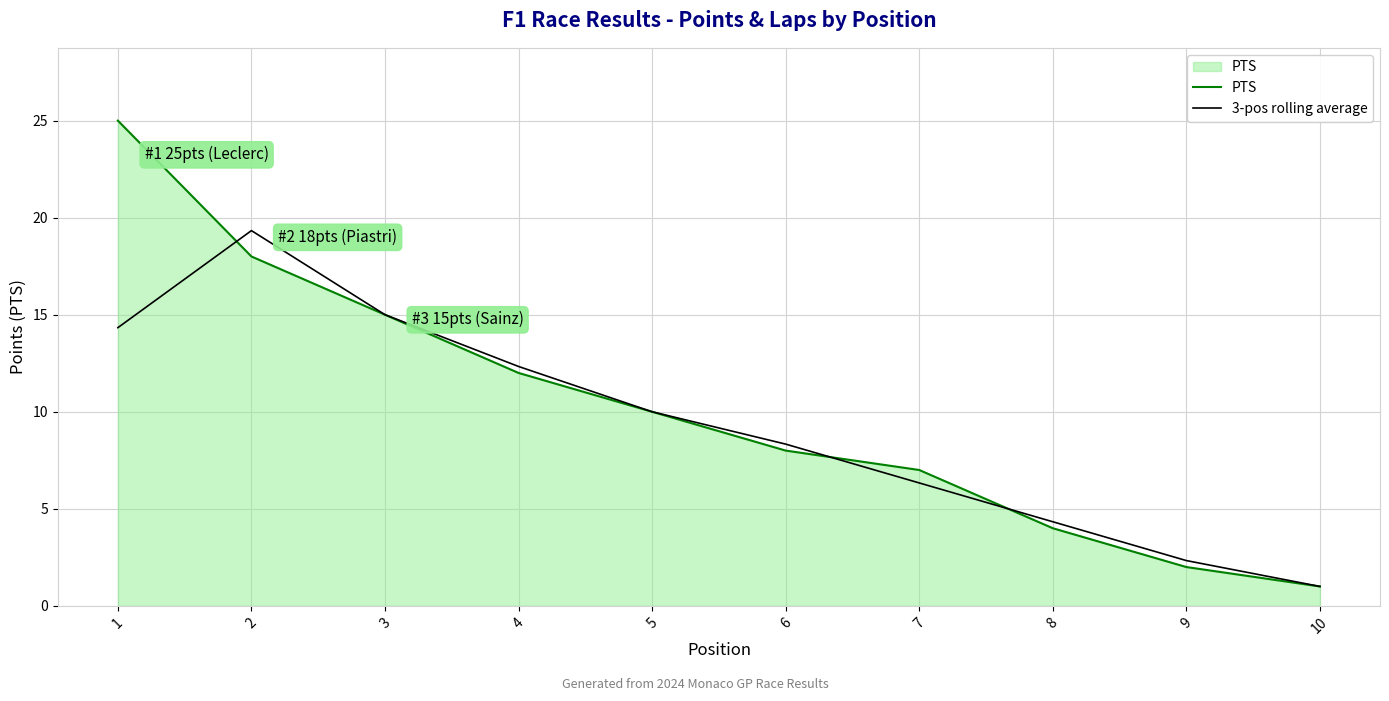

Reading right to left, list all the values displayed in this chart.

PTS: 1.0	2.0	4.0	7.0	8.0	10.0	12.0	15.0	18.0	25.0
3-pos rolling average: 1.0	2.3	4.3	6.3	8.3	10.0	12.3	15.0	19.3	14.3